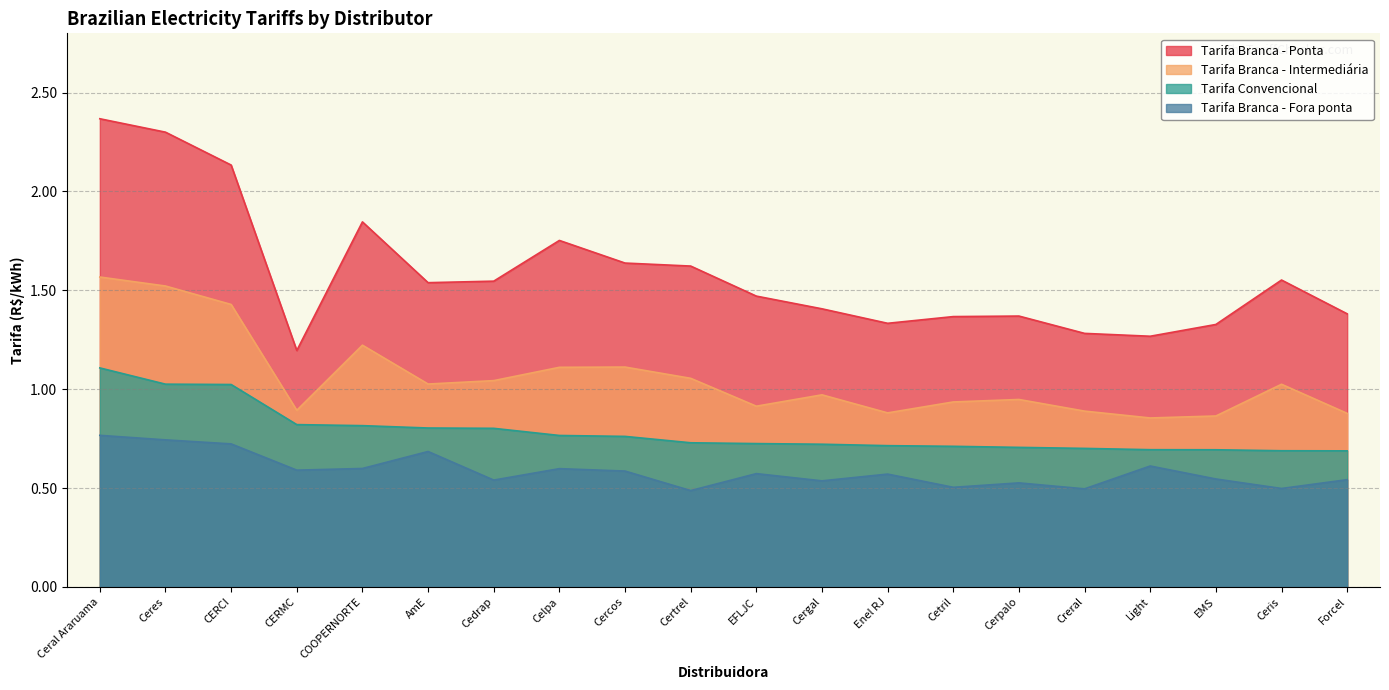

What is the total value across all series at Cetril?

3.5